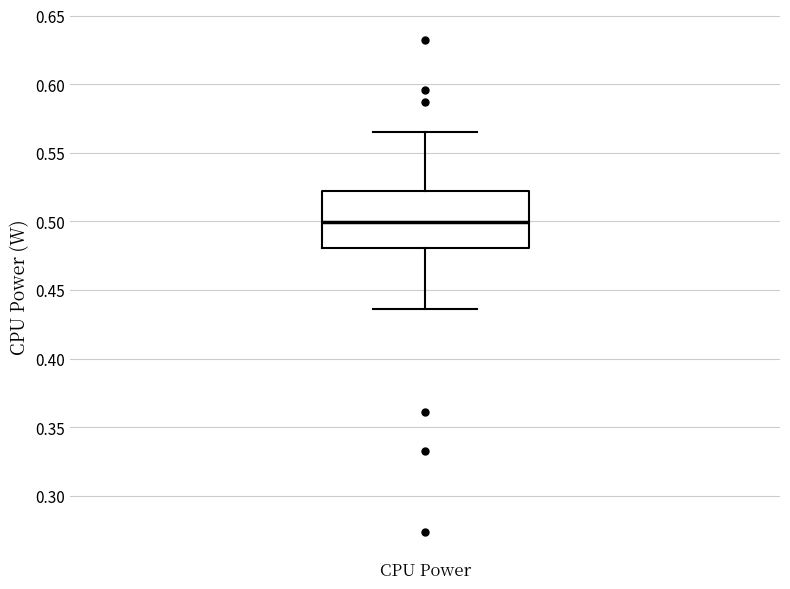

Transcribe this box plot: give where the median line is, the range the box spans, and where the two whiskers end, as read against the y-axis. The values are not printed on the chart, so give them approximately, as read against the axis.

median 0.500, box 0.480 to 0.520, whiskers 0.435 to 0.565